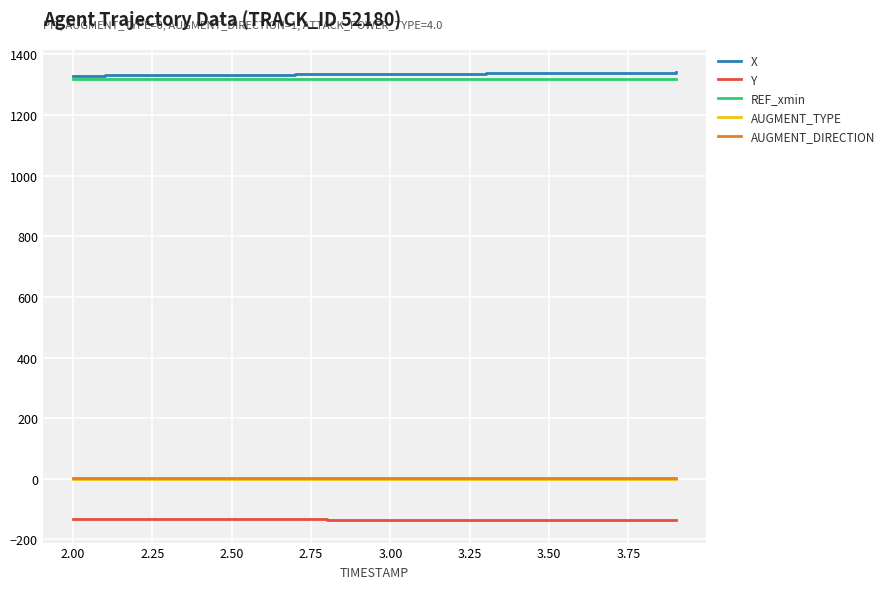

True or false: X and AUGMENT_TYPE cross at least once.

False